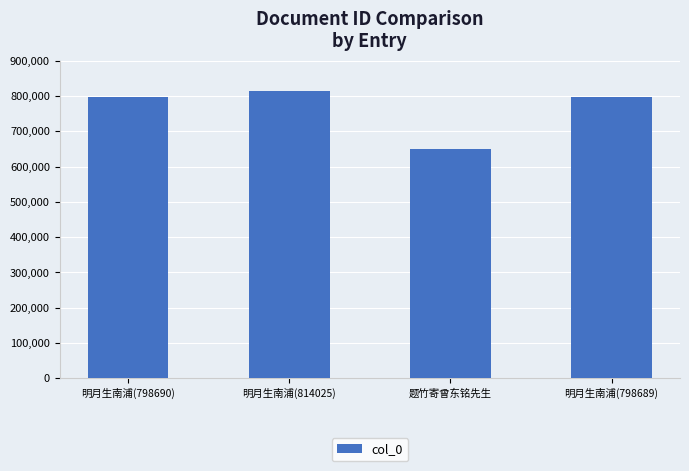

What is the minimum value shown in the chart?

649387